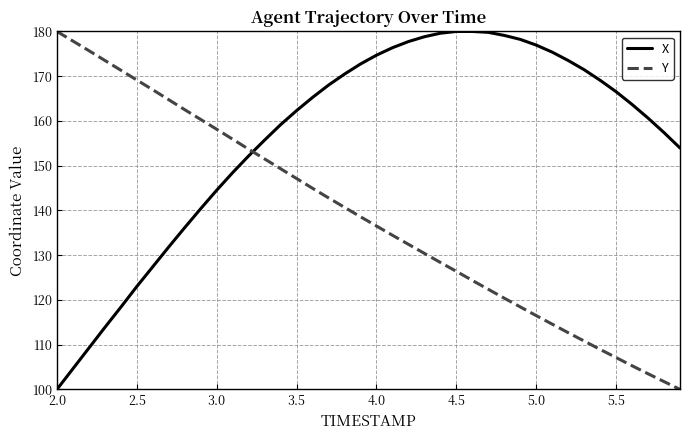

What is the difference between the maximum and minimum values in the X series?

80.0